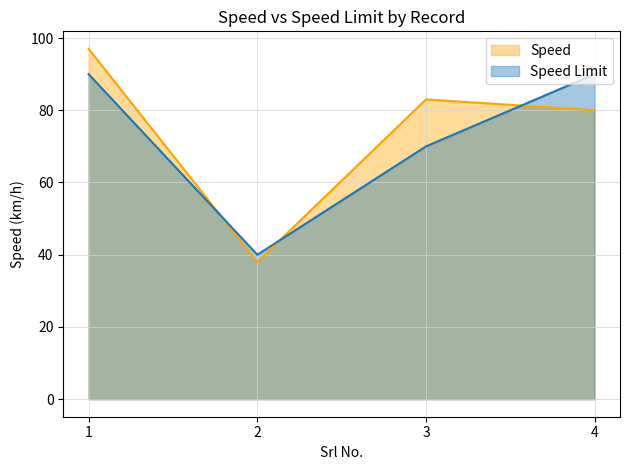

What is the difference between the second highest and second lowest values in the Speed series?

3